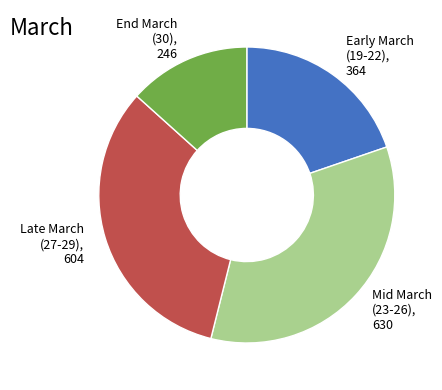

How many slices are in this pie chart?

4